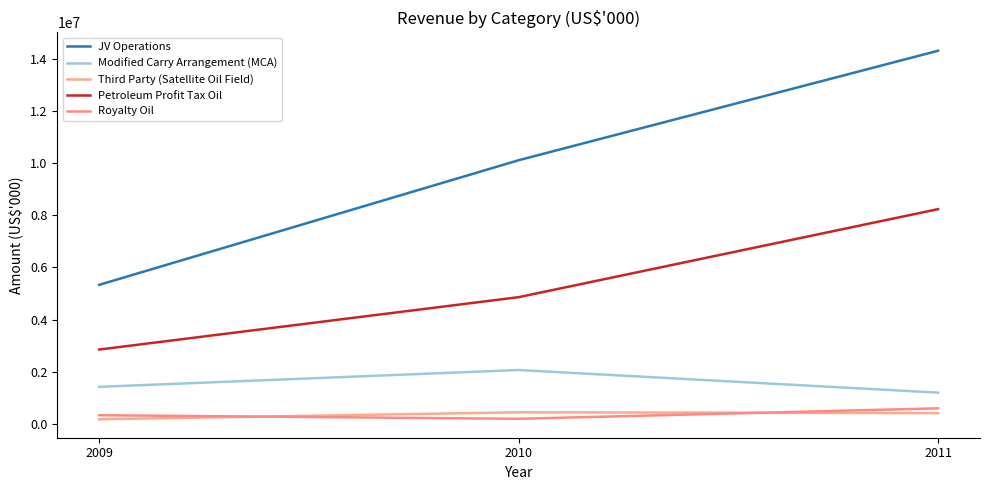

Does the chart display data point markers on the line(s)?

No